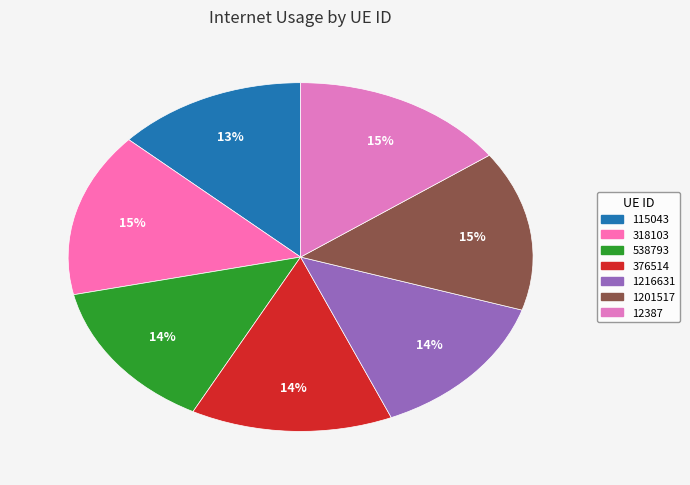

What portion of the pie excludes 318103?

84.8%